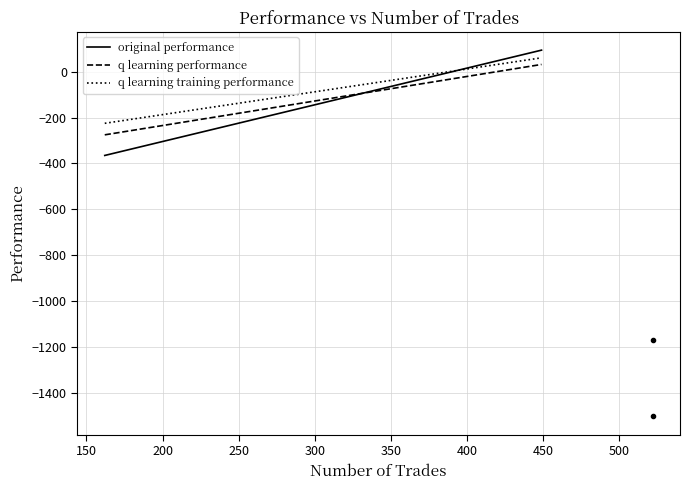

How many lines are shown in the chart?

3